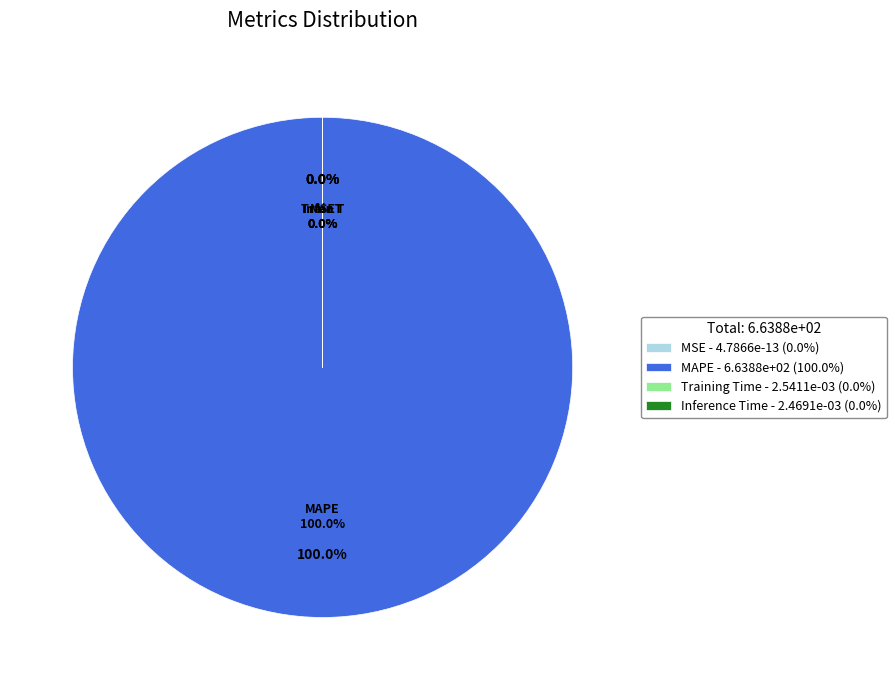

True or false: Inference Time accounts for 0% of the total.

True